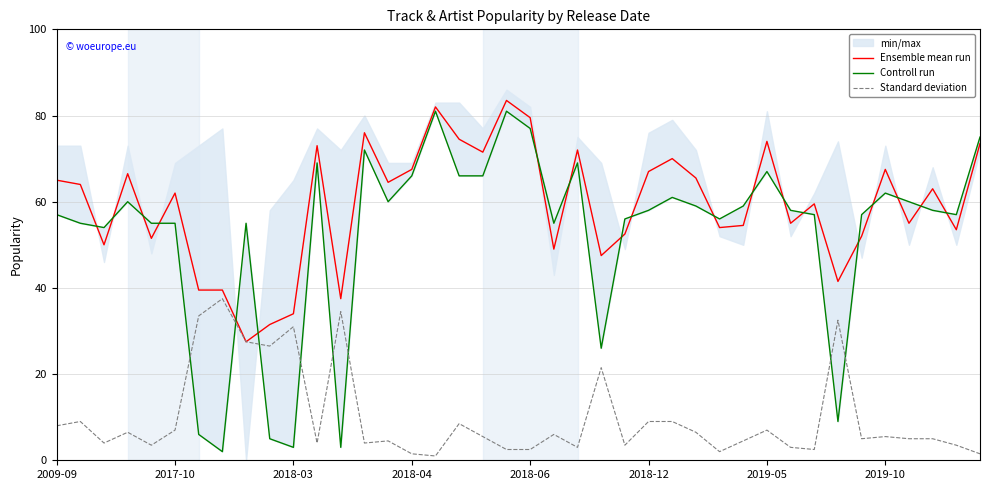

At how many categories does at least one series exceed 42?

34